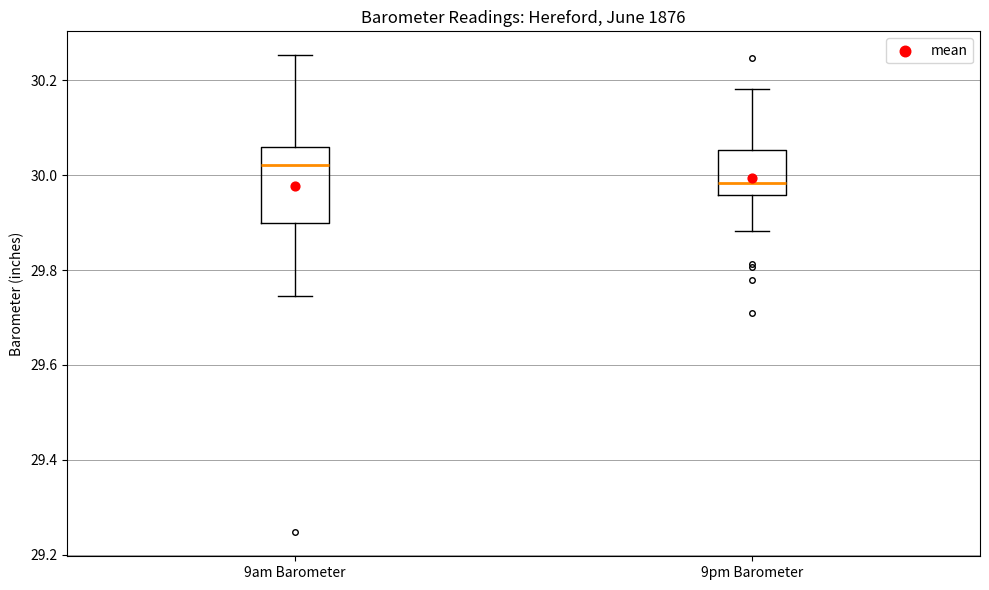

Comparing the boxes themselves (not the whiskers), which one is the tallest?

9am Barometer